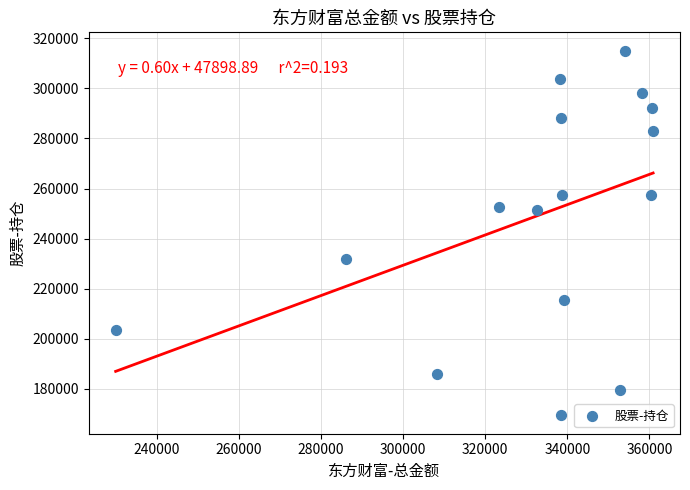

What is the range of Y values (max minus min)?

145702.0